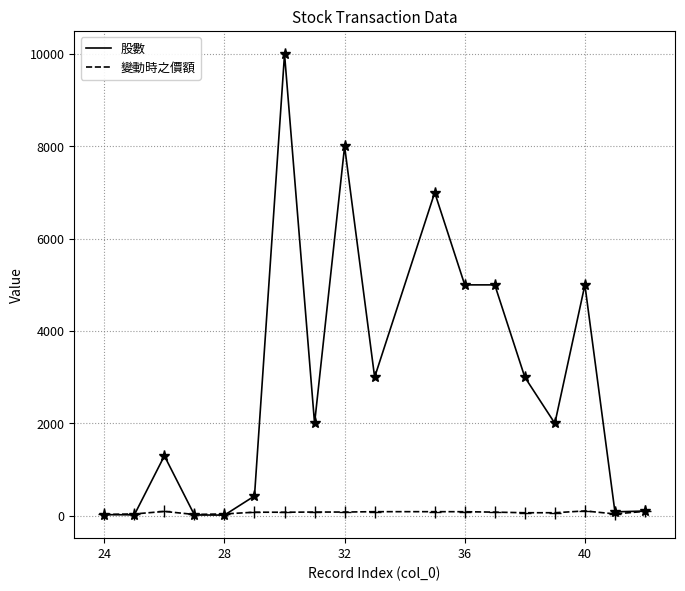

True or false: 股數 has more than 0 interior local peaks.

True